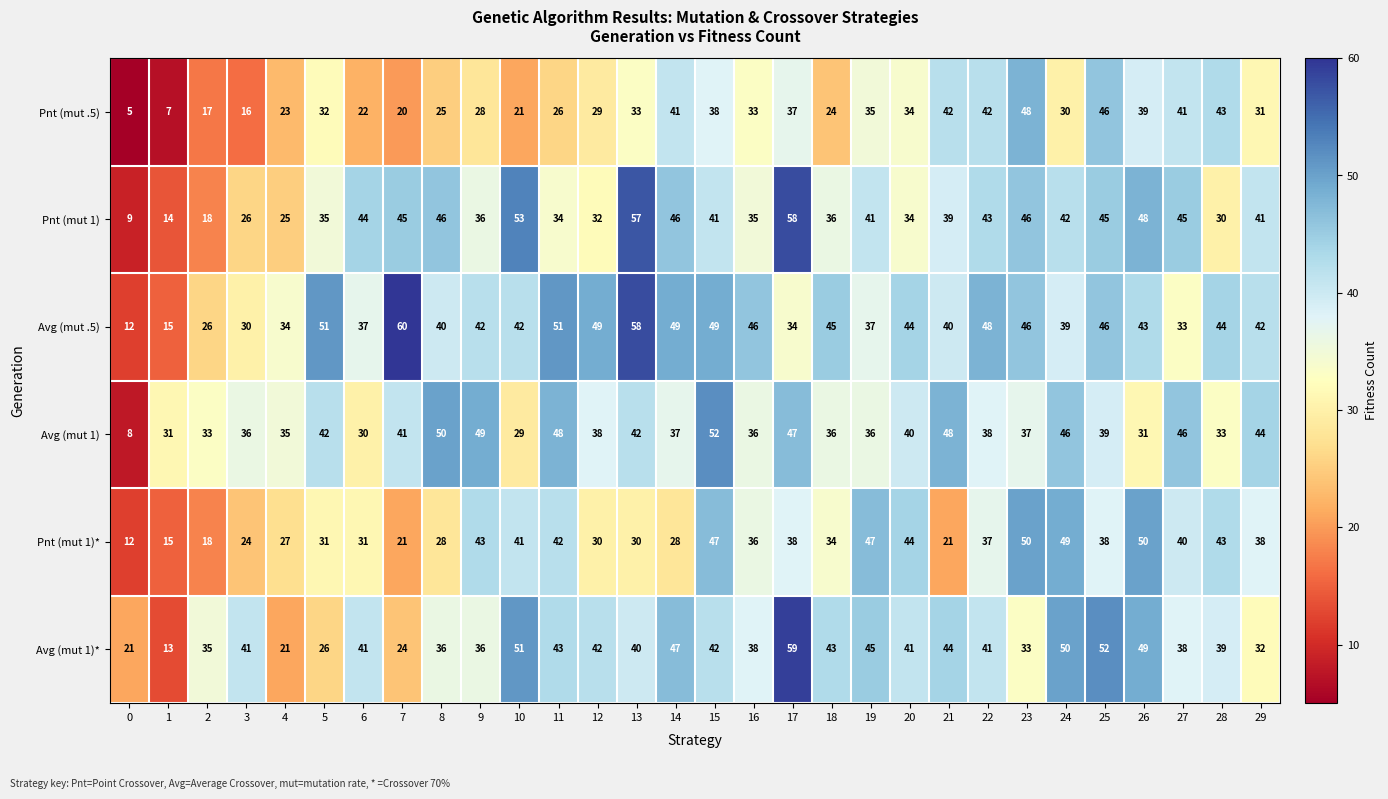

Rank the series by their maximum value, from highest to lowest.

Avg (mut .5), Avg (mut 1)*, Pnt (mut 1), Avg (mut 1), Pnt (mut 1)*, Pnt (mut .5)